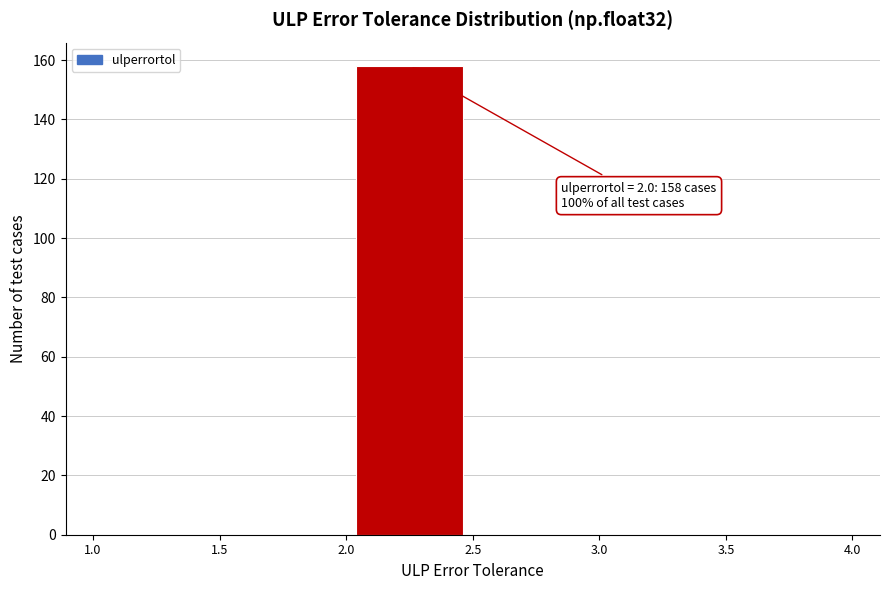

Which range on the x-axis has the tallest bar?

2.0 to 2.5